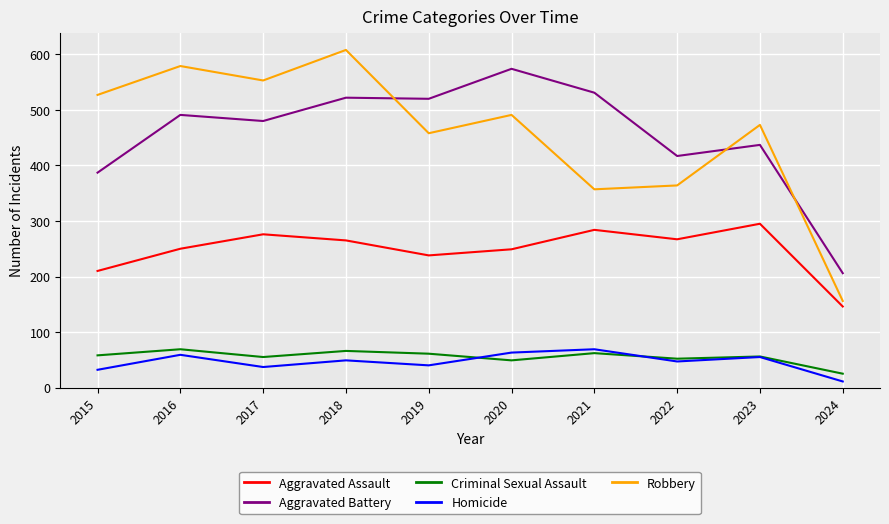

Where is Aggravated Assault nearest to the value 220?

2015